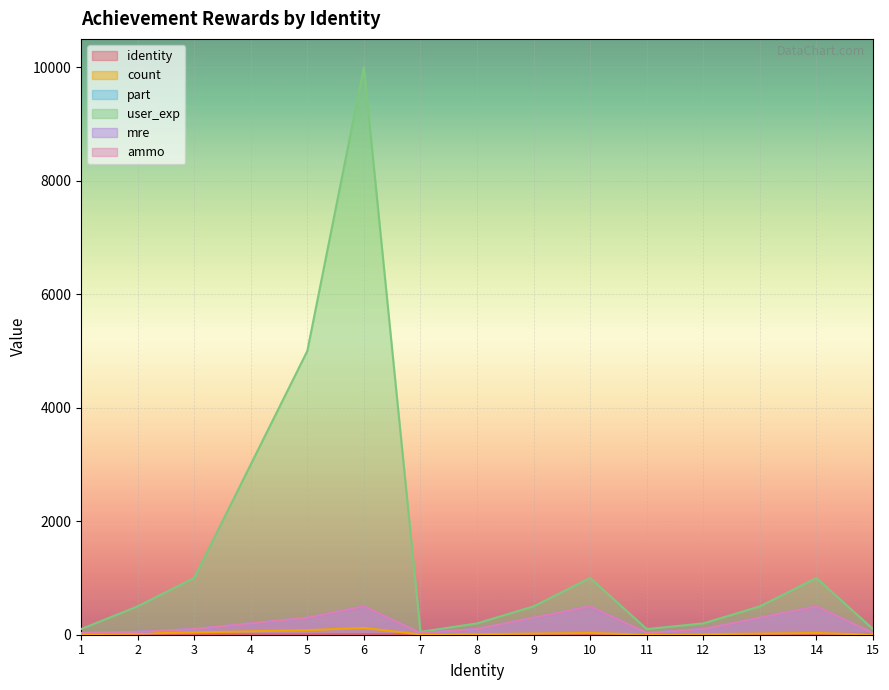

Reading left to right, list all the values displayed in this chart.

identity: 1=1	2=2	3=3	4=4	5=5	6=6	7=7	8=8	9=9	10=10	11=11	12=12	13=13	14=14	15=15
count: 1=10	2=20	3=40	4=60	5=80	6=120	7=5	8=10	9=20	10=30	11=3	12=10	13=20	14=30	15=3
part: 1=30	2=50	3=100	4=200	5=300	6=500	7=30	8=100	9=300	10=500	11=30	12=100	13=300	14=500	15=30
user_exp: 1=100	2=500	3=1000	4=3000	5=5000	6=10000	7=50	8=200	9=500	10=1000	11=100	12=200	13=500	14=1000	15=100
mre: 1=30	2=50	3=100	4=200	5=300	6=500	7=30	8=100	9=300	10=500	11=30	12=100	13=300	14=500	15=30
ammo: 1=30	2=50	3=100	4=200	5=300	6=500	7=30	8=100	9=300	10=500	11=30	12=100	13=300	14=500	15=30